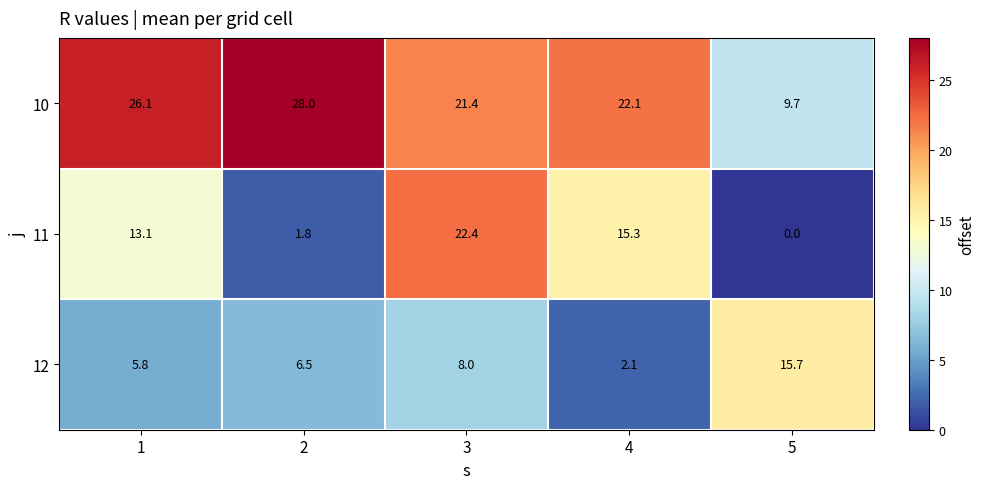

What is the difference between the maximum and minimum values in the 12 series?

13.6